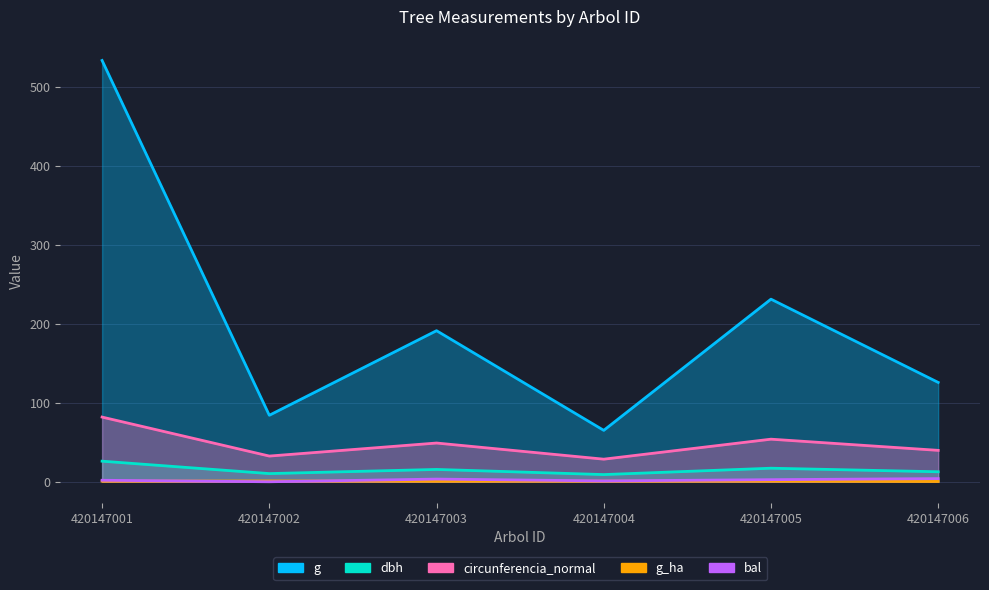

Which category has the lowest value in the g_ha series?

420147006